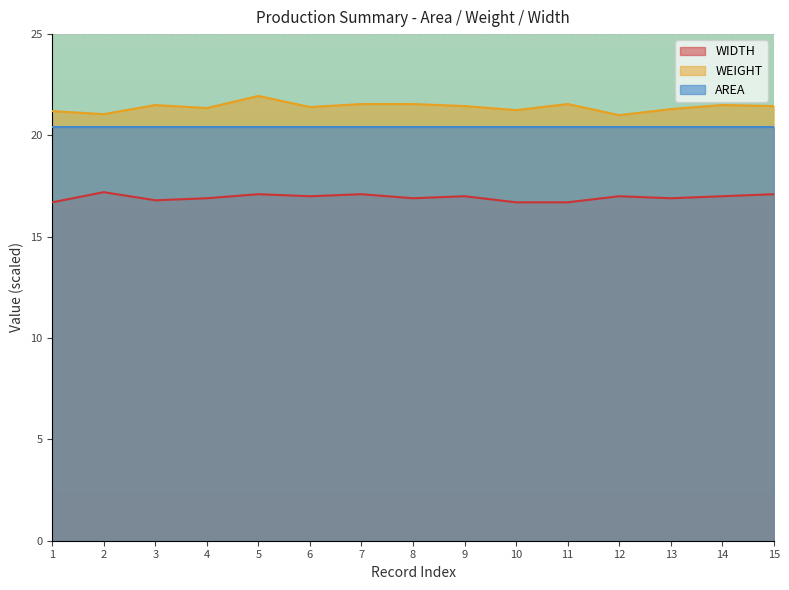

The value of WEIGHT at 12 is 21.0. True or false?

True